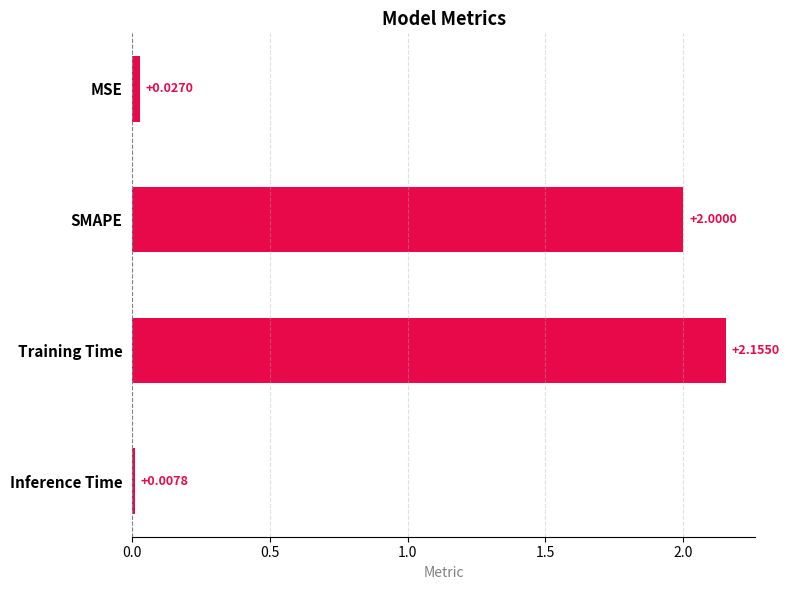

Where is the data nearest to the value 1?

MSE